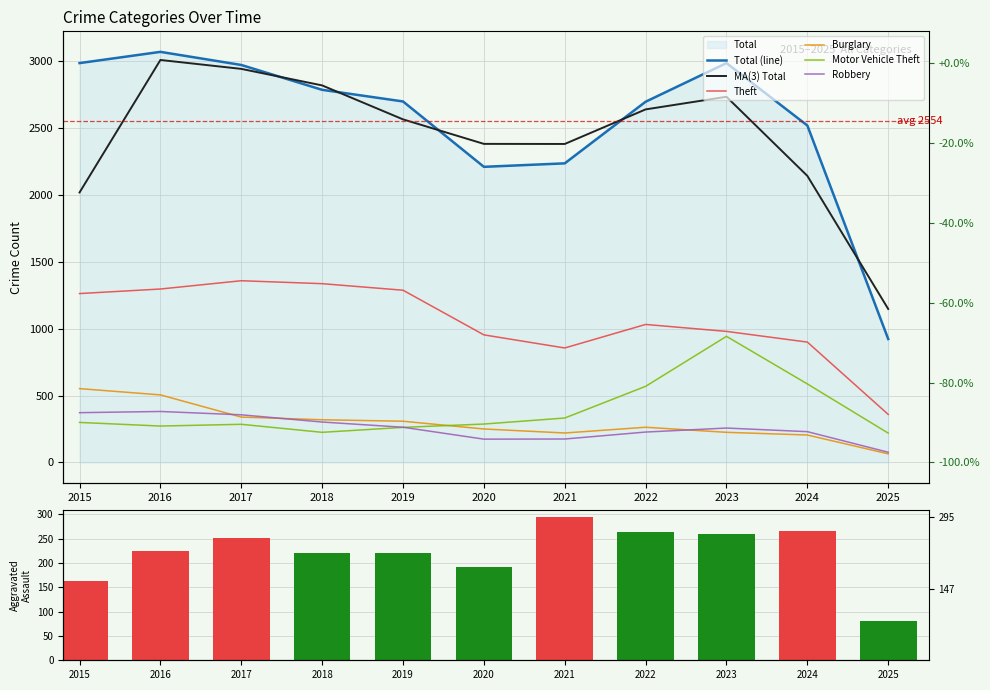

Reading left to right, list all the values displayed in this chart.

Aggravated Assault: 164	225	251	220	220	192	295	264	259	267	81
Robbery: 372	381	356	302	263	174	175	227	257	230	76
Theft: 1263	1297	1359	1337	1288	954	856	1032	980	900	359
Motor Vehicle Theft: 299	272	285	225	262	287	332	569	943	587	219
Burglary: 552	505	339	319	308	250	220	263	225	205	64
Total: 2987	3071	2973	2787	2700	2211	2237	2698	2987	2520	923